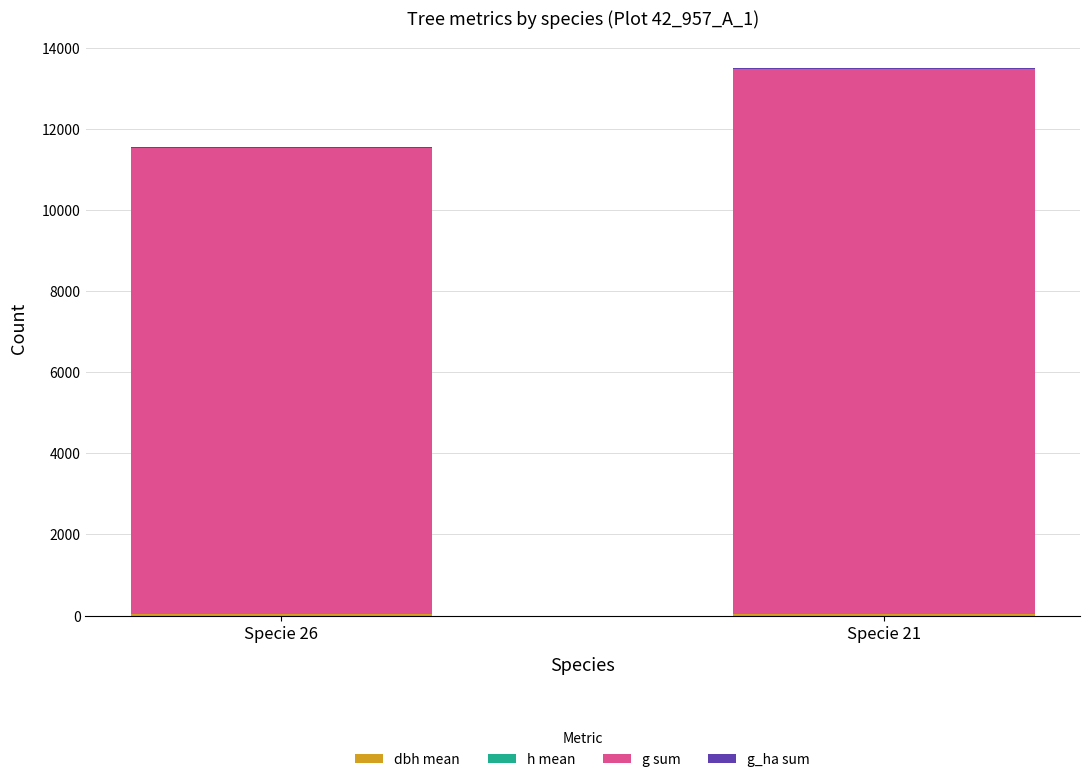

How many categories are shown in the chart?

2